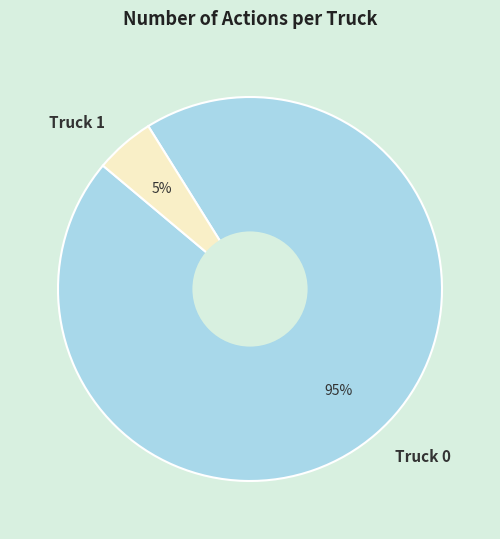

Does Truck 0 account for over 50% of the chart?

Yes